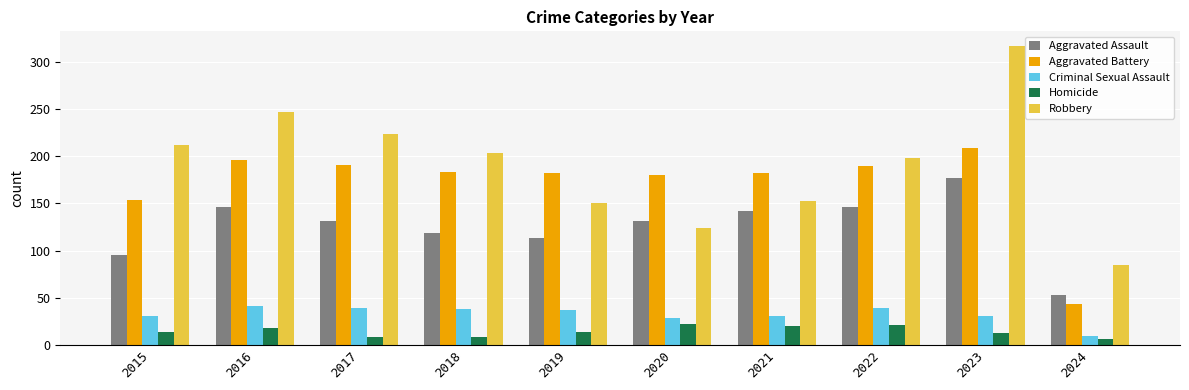

Where does the Aggravated Assault series first go above 131?

2016